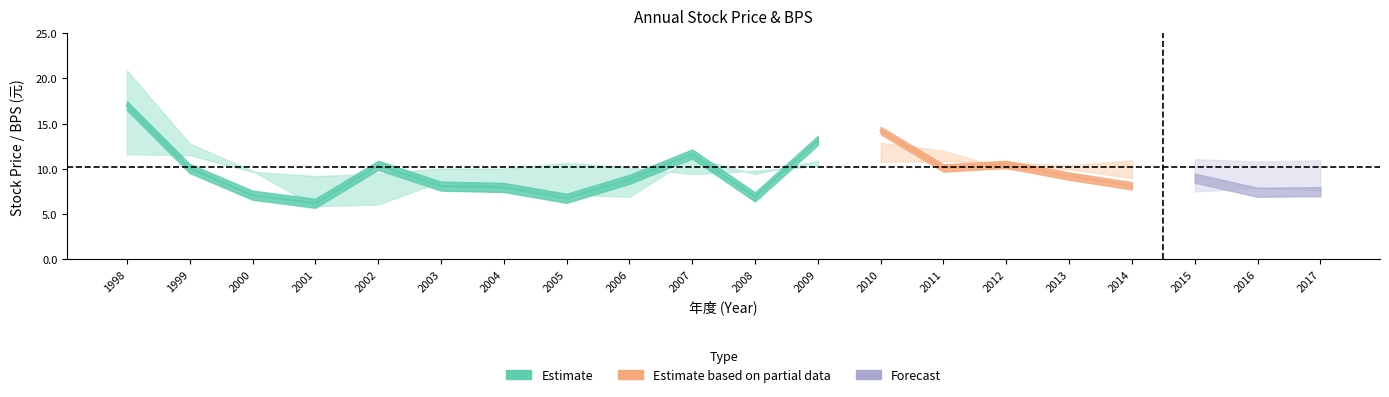

Where is the first local minimum for 平均股價?

2001